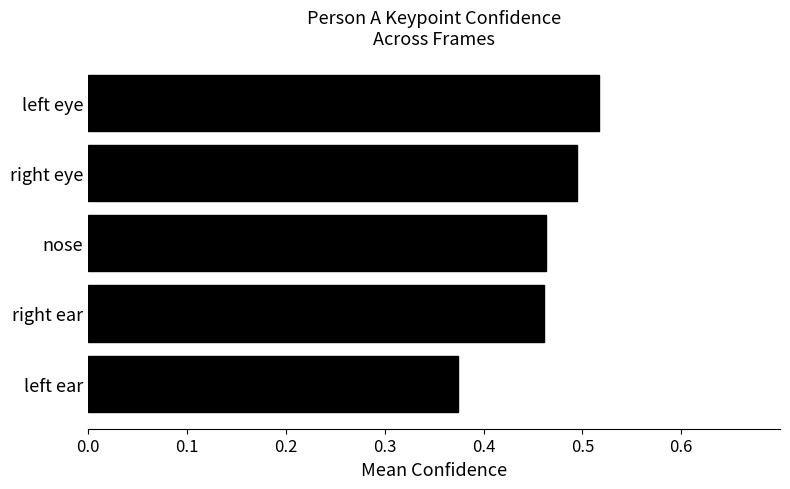

Which label corresponds to the largest value in the chart?

left eye